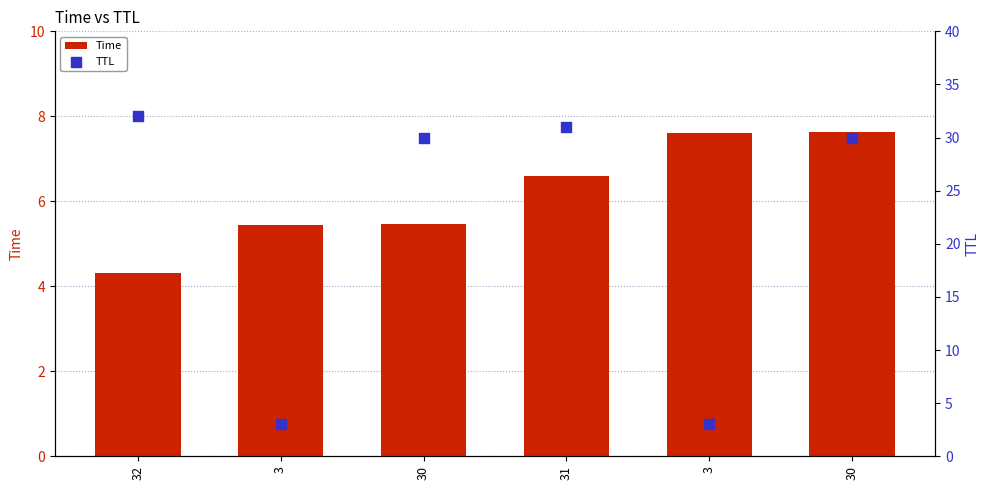

What are all the series names shown in the legend?

Time, TTL